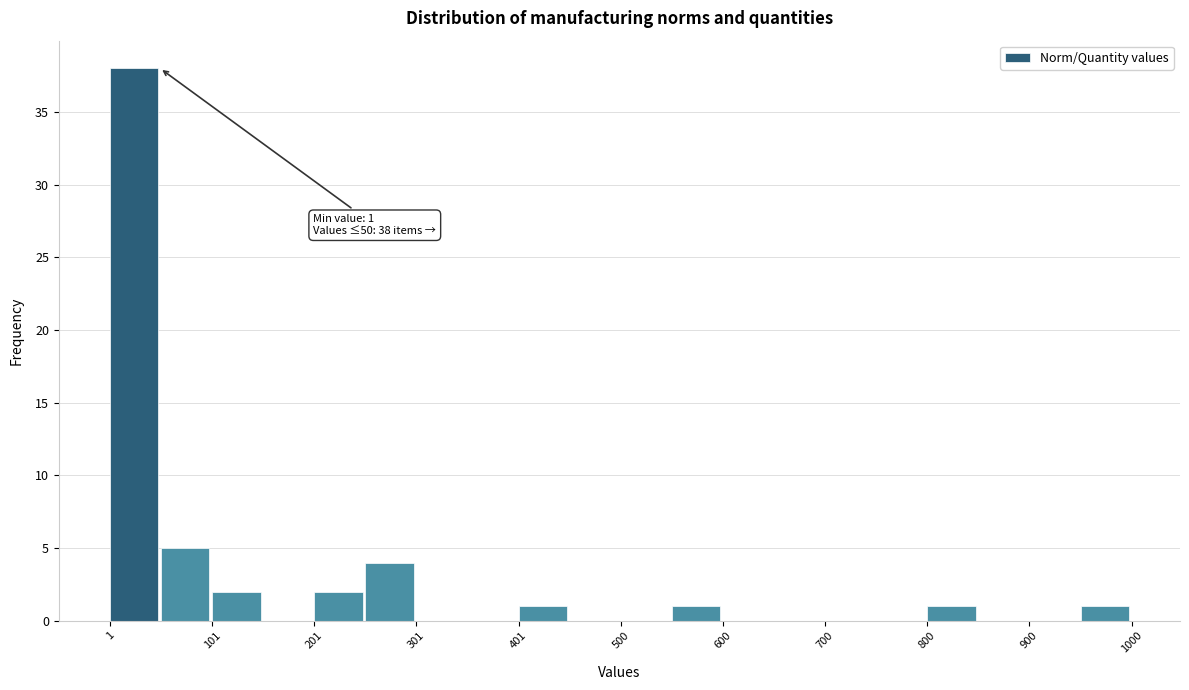

Over which range of the x-axis is the bar tallest?

0 to 50